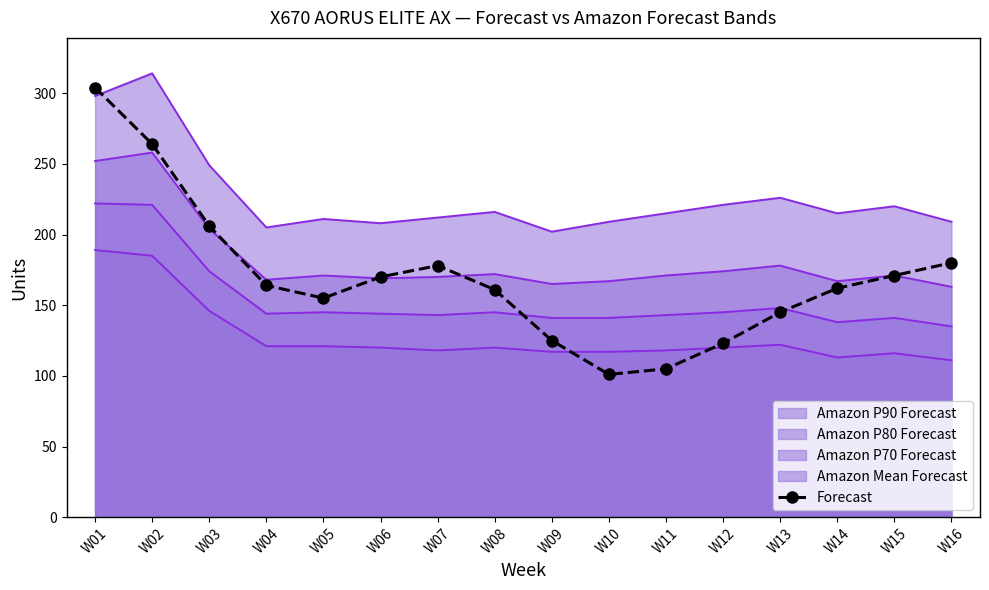

Which category has the lowest value across all series?

W10